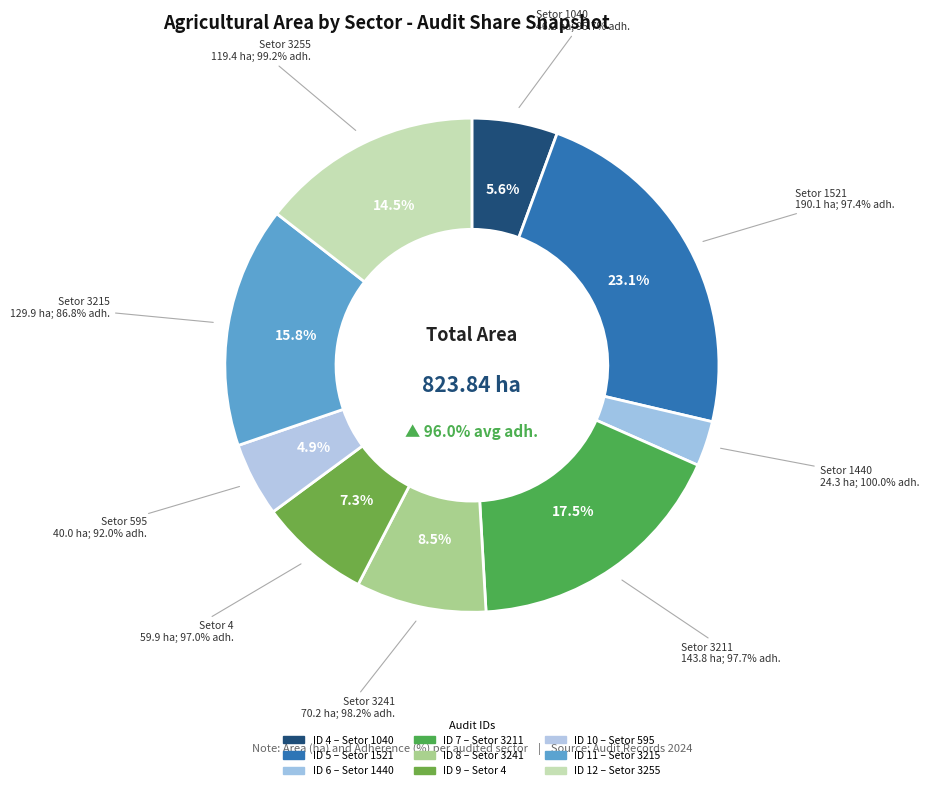

How many slices are in this pie chart?

9